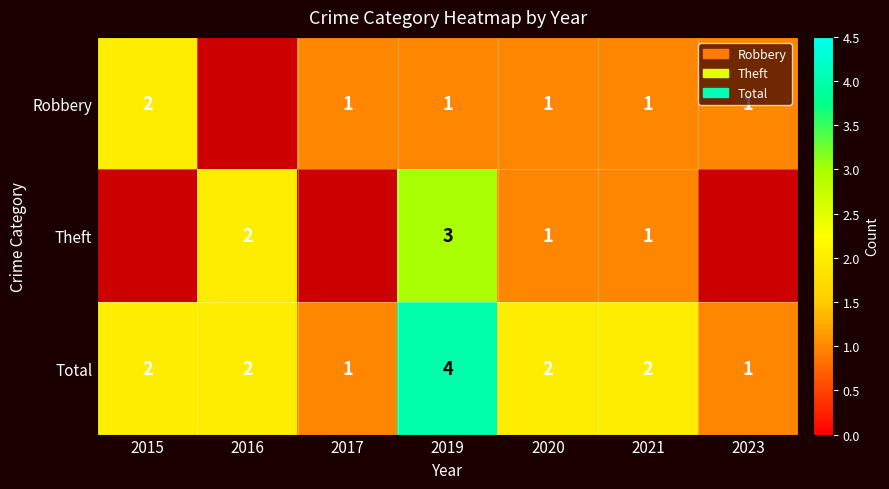

Count the number of data series in this chart.

3